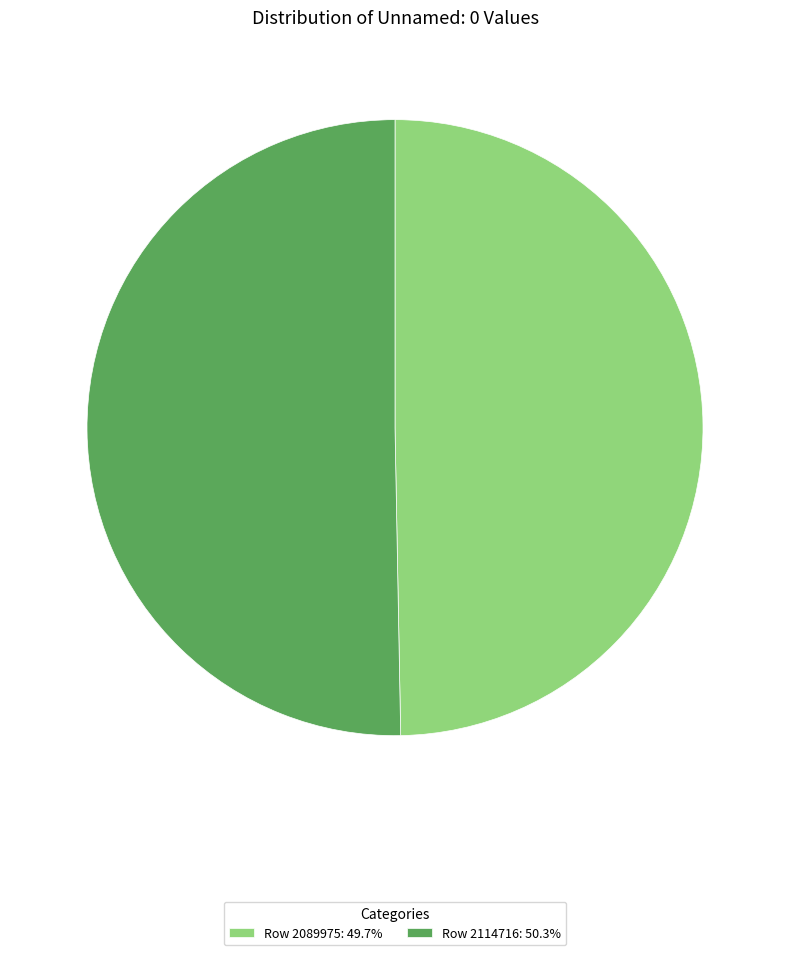

Is the sum of Row 2114716: 50.3% and Row 2089975: 49.7% greater than half?

Yes